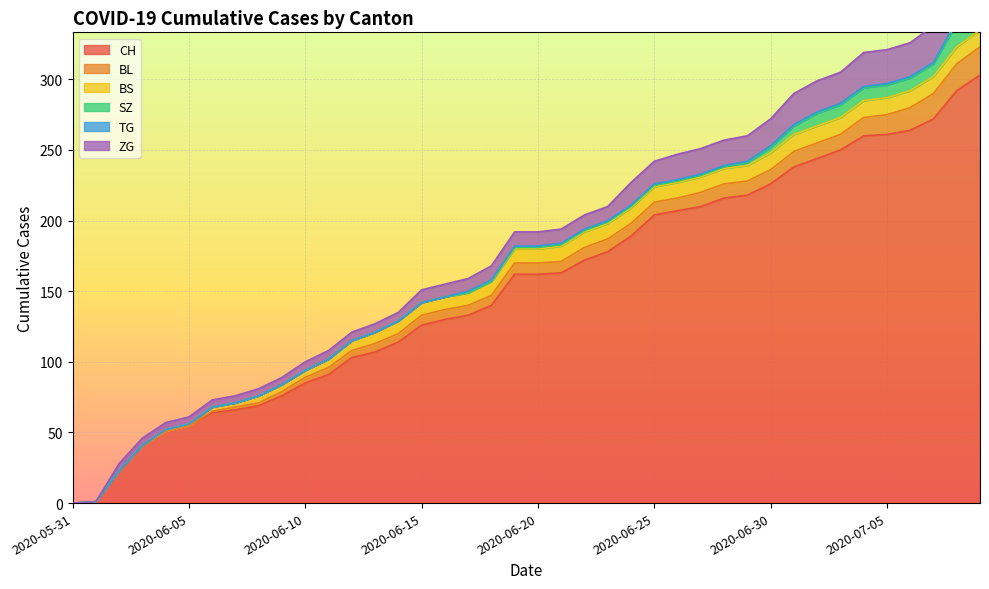

At which label does BL first exceed 8?

2020-06-22